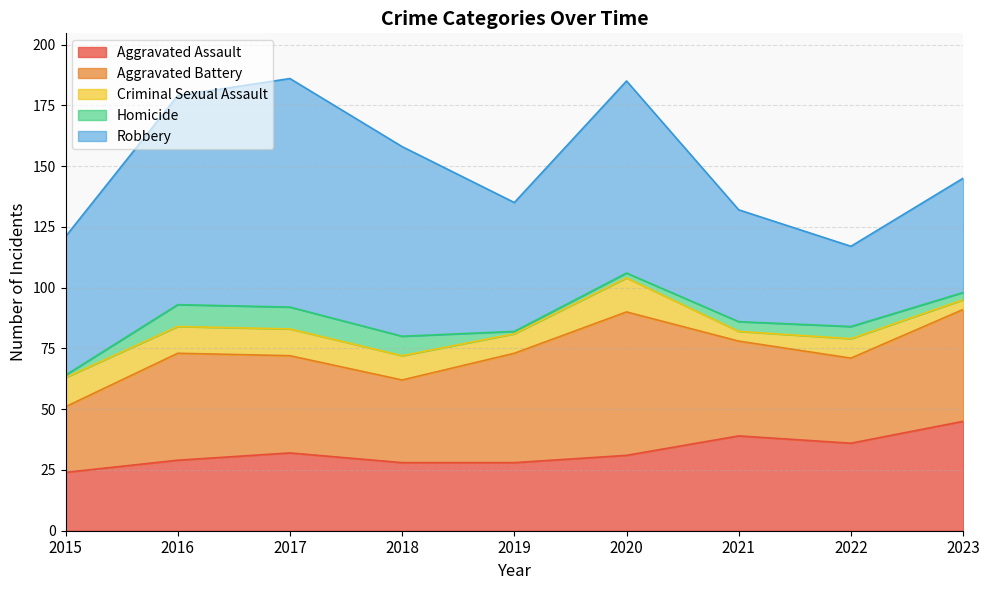

List the series in order of their peak value, highest first.

Robbery, Aggravated Battery, Aggravated Assault, Criminal Sexual Assault, Homicide